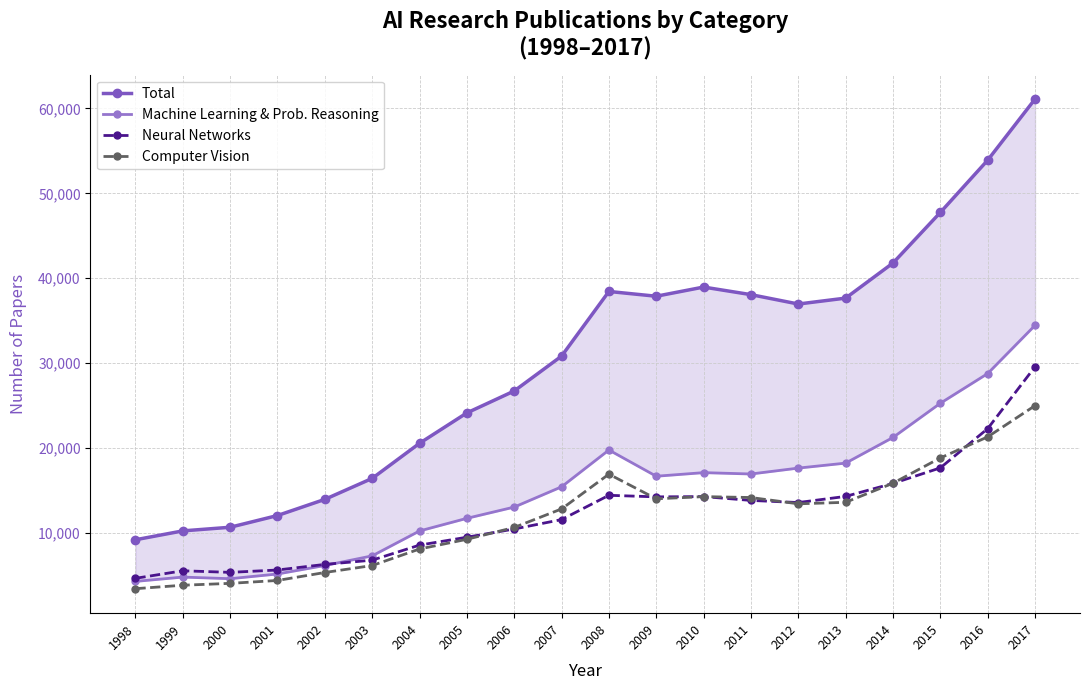

What is the value of the Total point at the 6th from the left?

16444